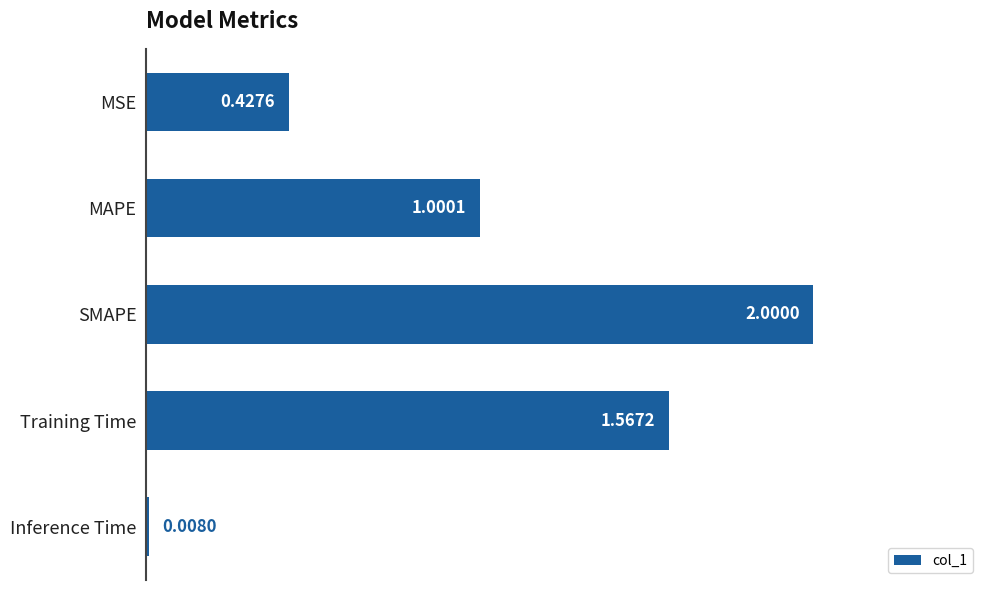

What is the change in value from MAPE to SMAPE?

+1.0